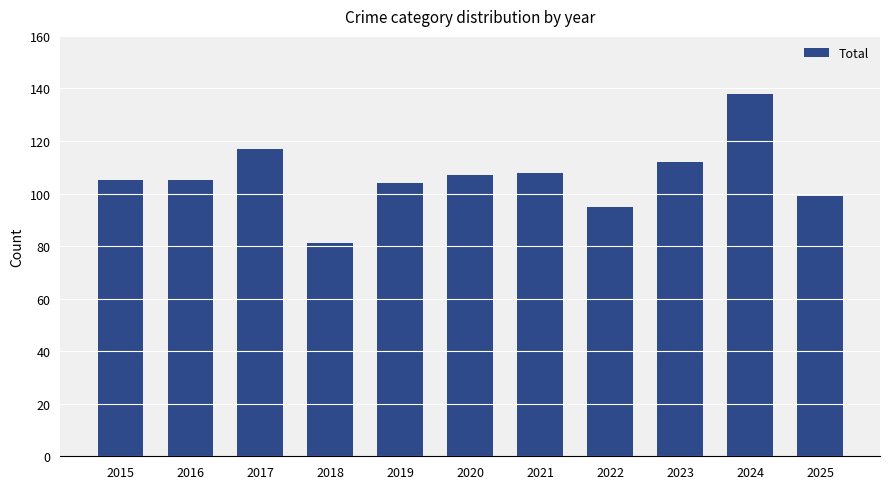

What is the value of the 8th bar from the left?

95